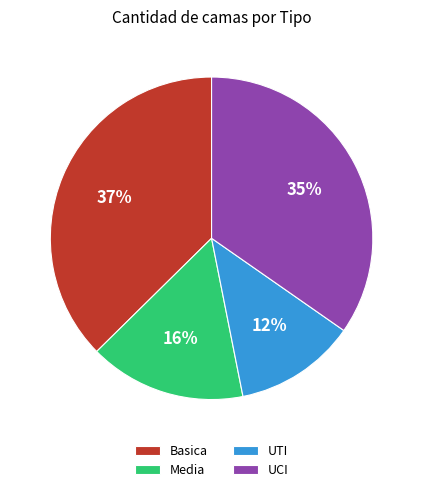

Is there a majority slice in this chart?

No